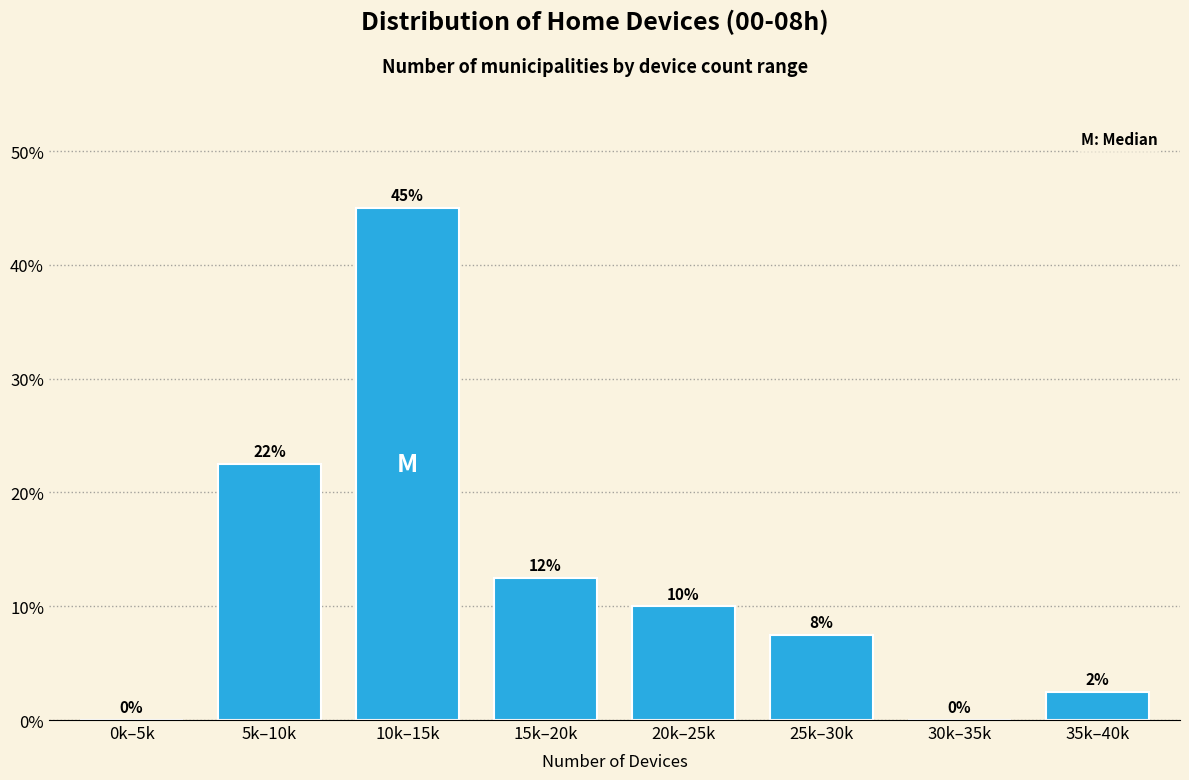

Which has a higher value, 10k–15k or 25k–30k?

10k–15k